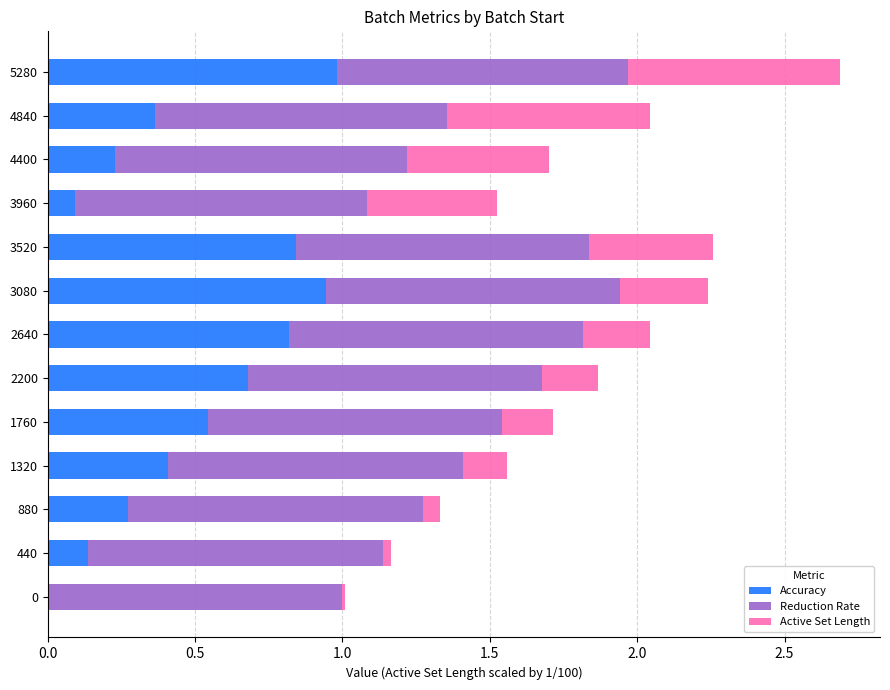

At which category is the sum across all series the highest?

5280